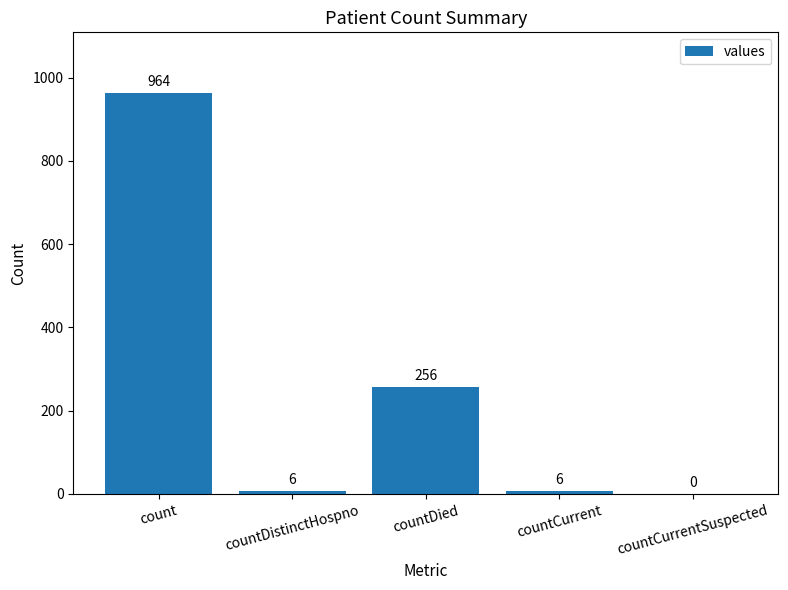

What is the change in value from countDistinctHospno to countDied?

+250